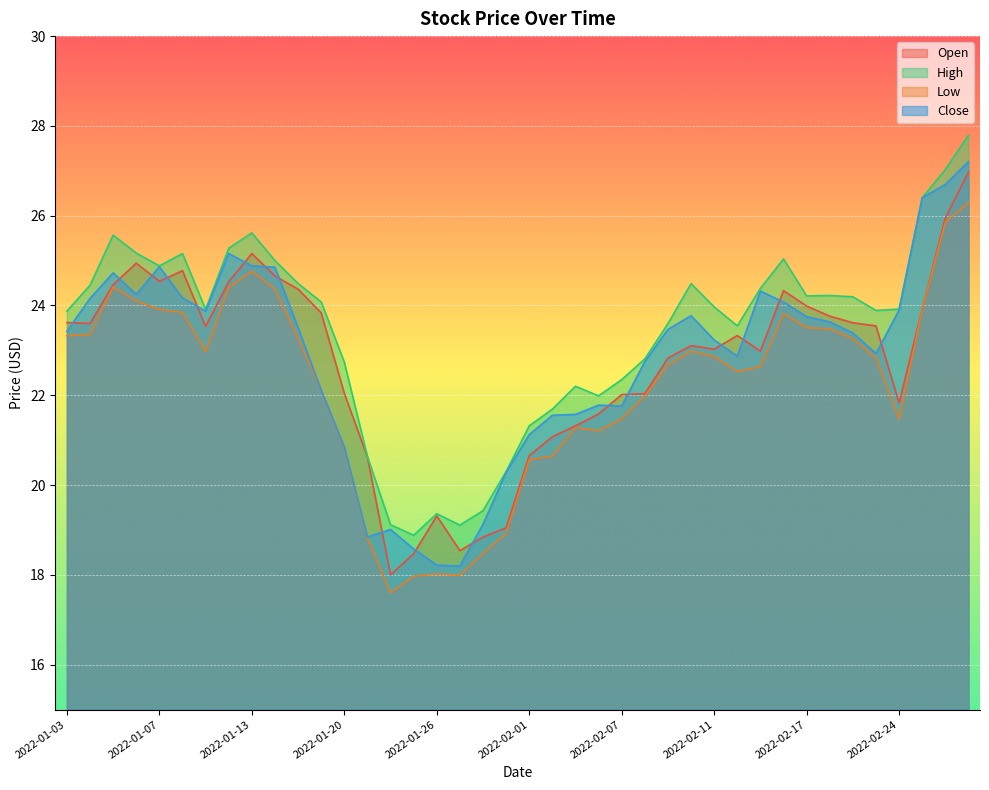

The value of Open at 2022-02-09 is 22.8. True or false?

True